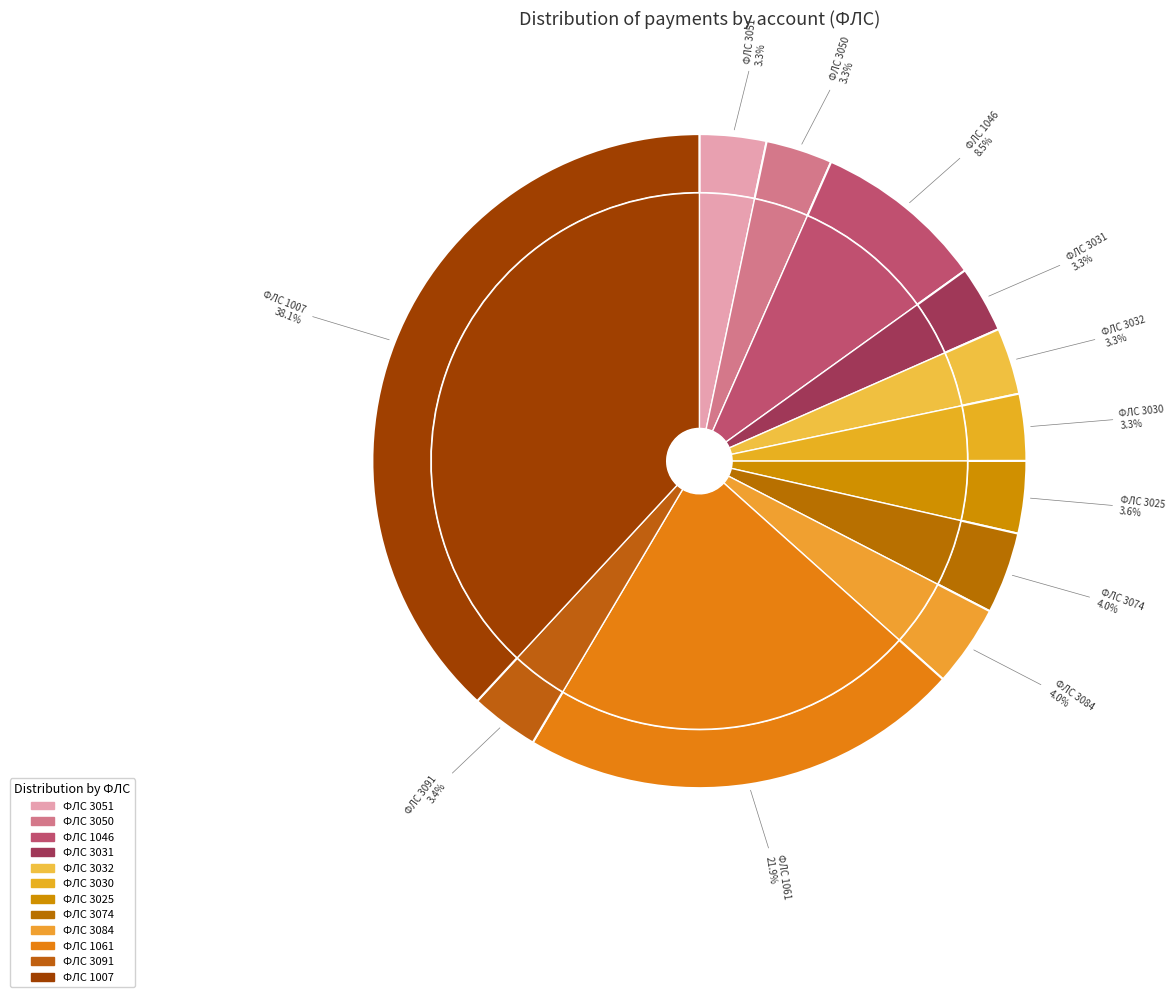

Is 3030 the majority of the pie?

No